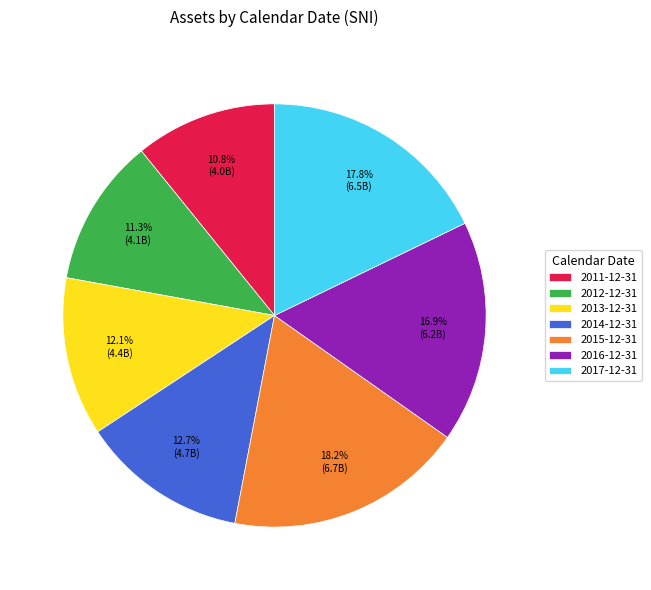

To the nearest percent, what is the average slice percentage?

14%